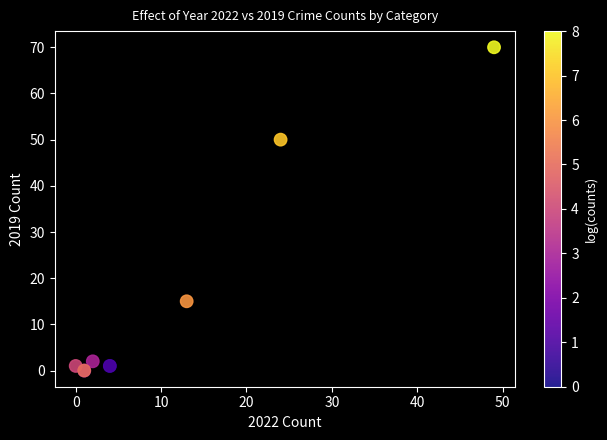

What Y value in the scatter plot is closest to 35?

50